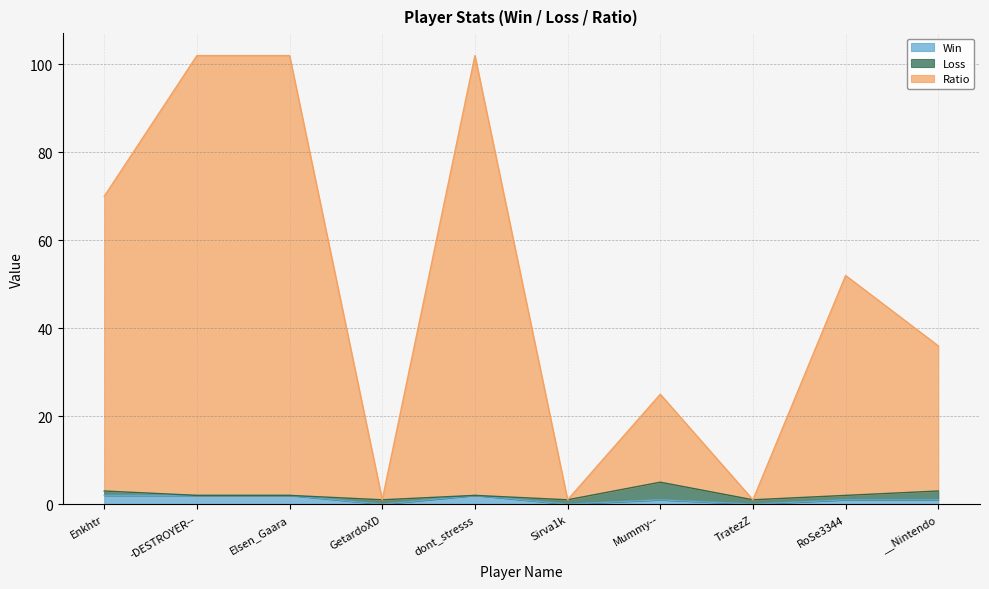

List the labels in order of Ratio value, smallest first.

GetardoXD, Sirva1k, TratezZ, Mummy--, __Nintendo, RoSe3344, Enkhtr, -DESTROYER--, Elsen_Gaara, dont_stresss